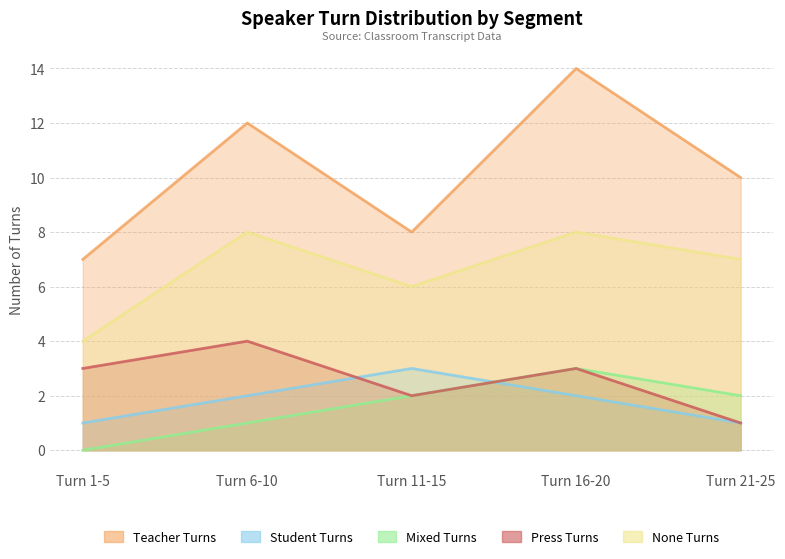

What are all the series names shown in the legend?

Teacher Turns, Student Turns, Mixed Turns, Press Turns, None Turns